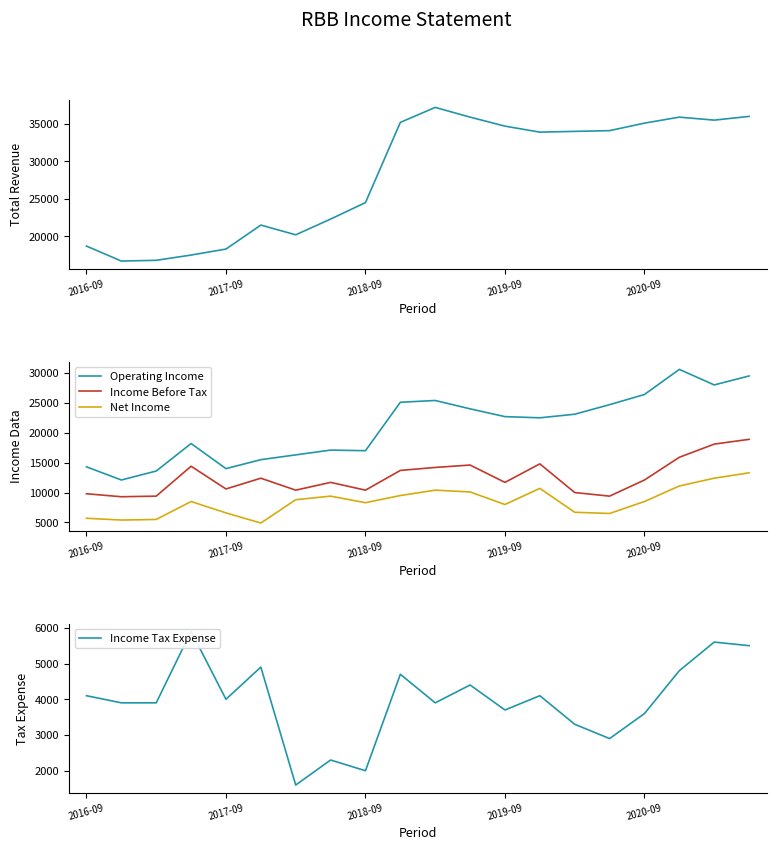

Which series has the widest spread of values?

Total Revenue